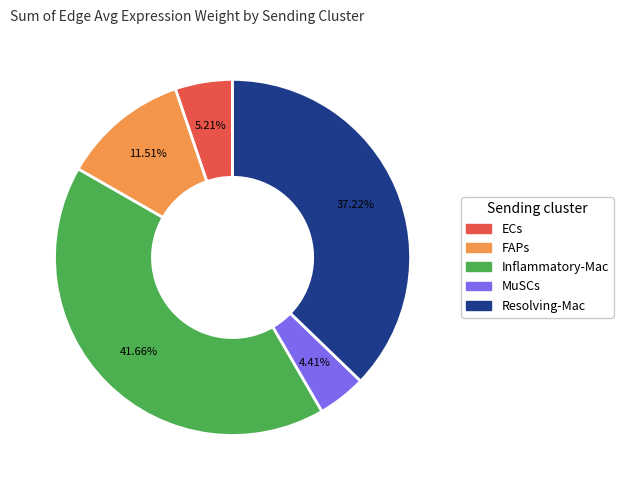

Which has a higher value, Resolving-Mac or Inflammatory-Mac?

Inflammatory-Mac